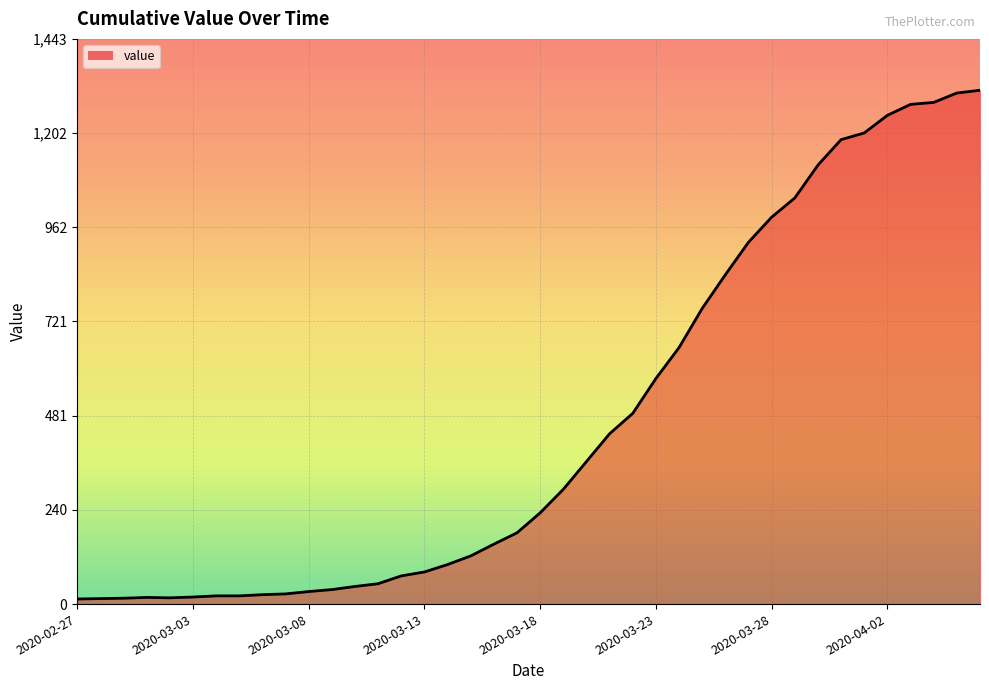

What is the sum of all values?

18584